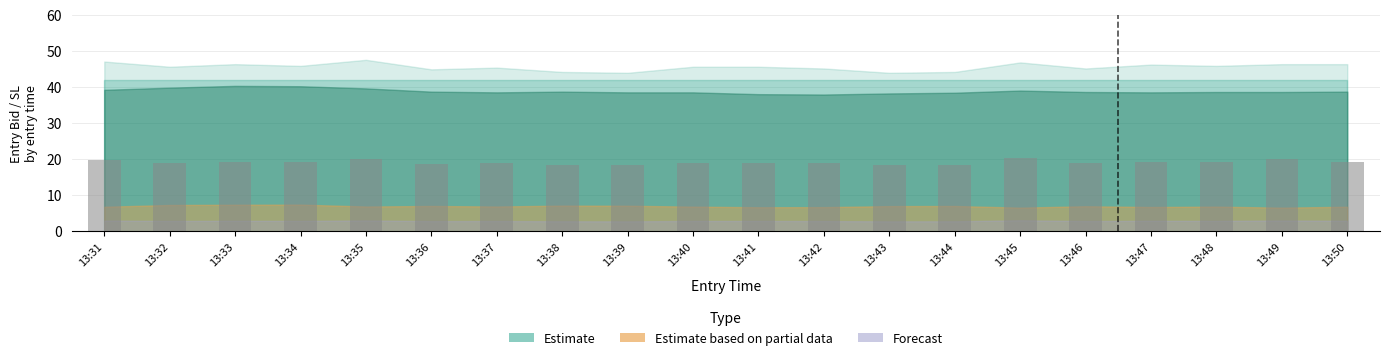

What is the maximum value shown in the chart?

20.3